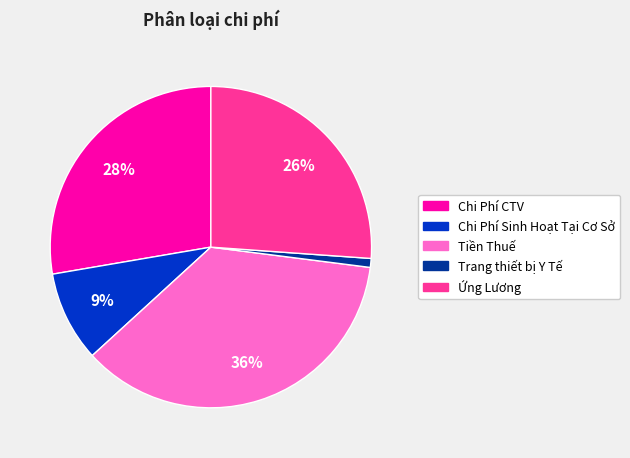

Is the sum of Trang thiết bị Y Tế and Chi Phí Sinh Hoạt Tại Cơ Sở greater than half?

No